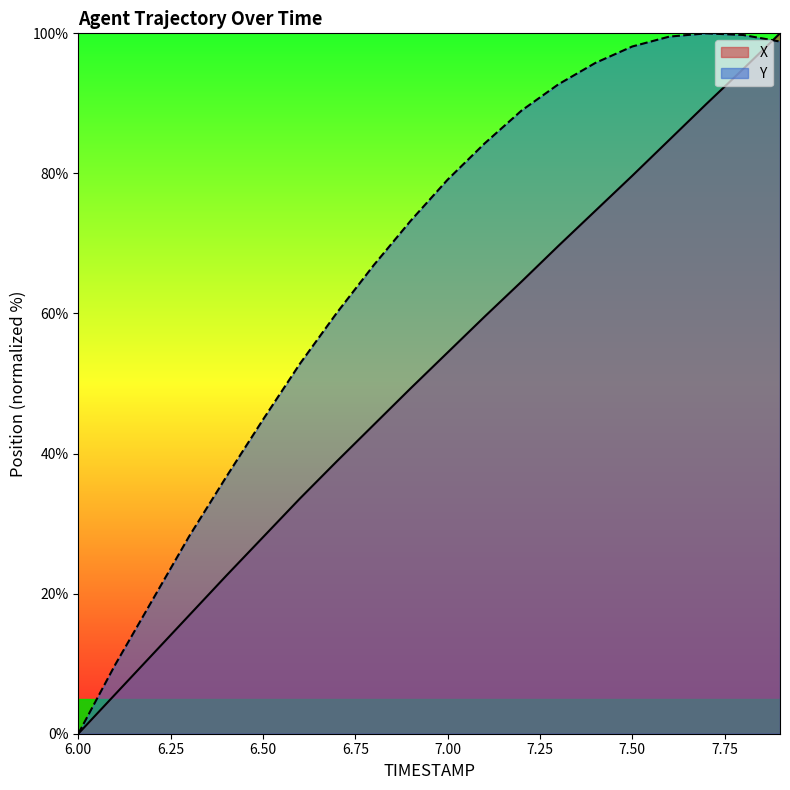

Is the value of X at 7.6 greater than the value of Y at 7.2?

No